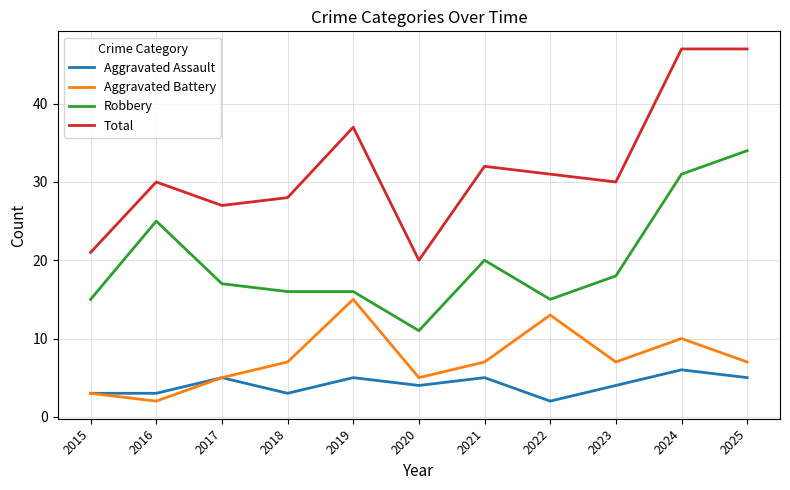

The value of Robbery at 2021 is 12. True or false?

False